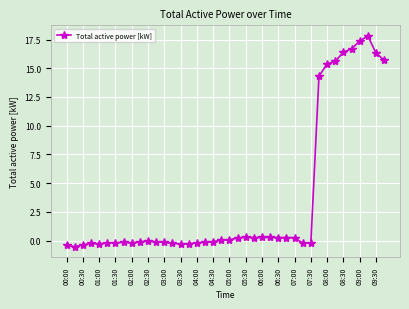

What is the value of the 26th point from the left?

0.3